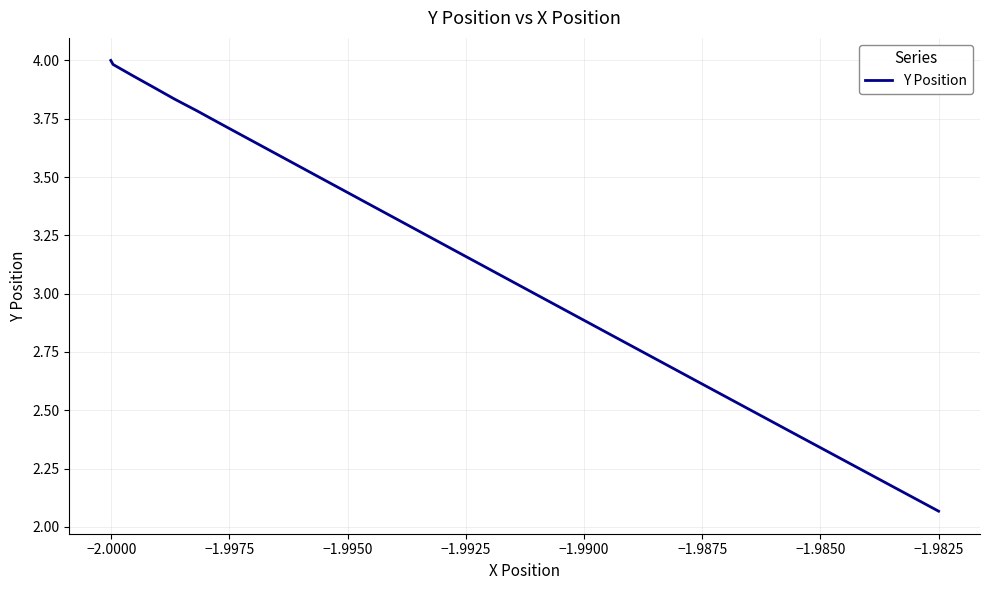

What is the maximum value shown in the chart?

4.0